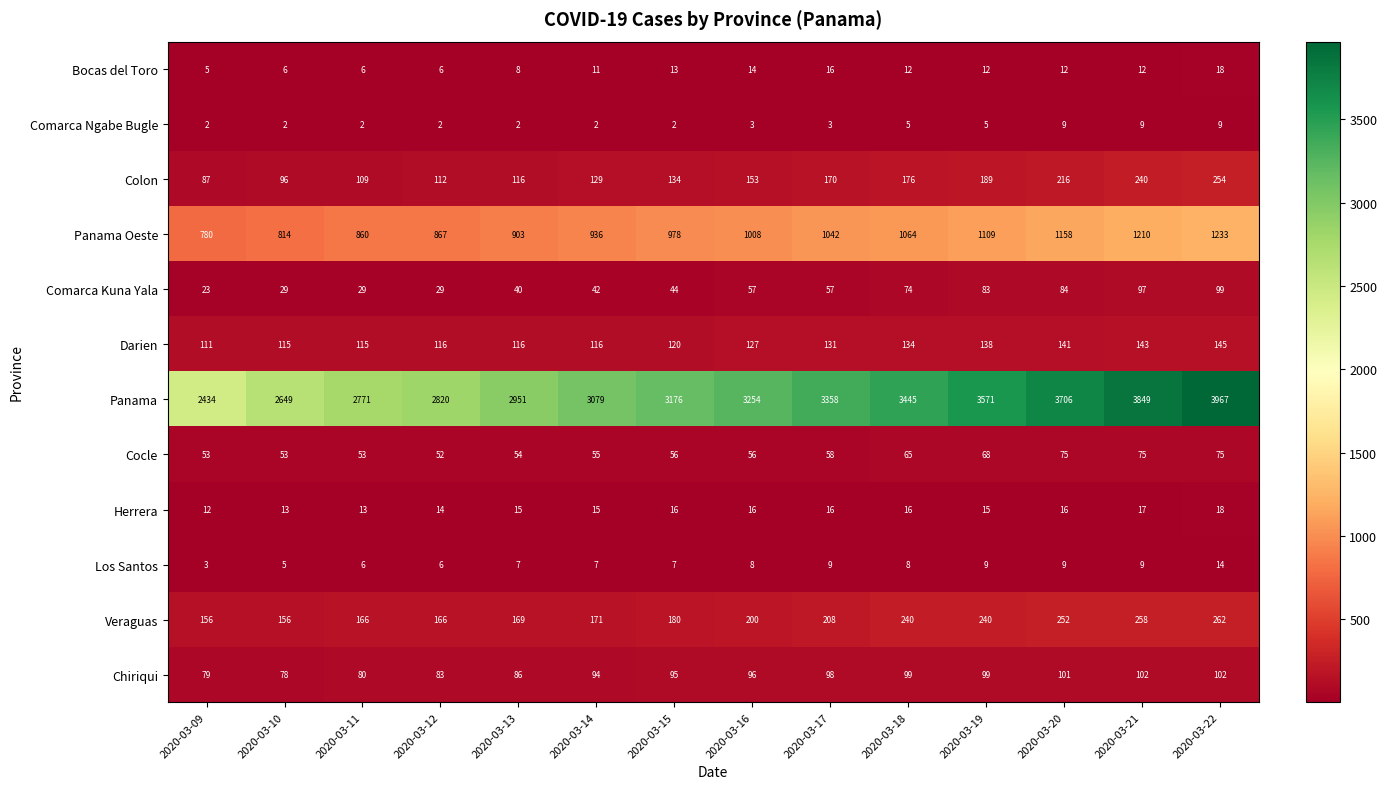

At which category is the sum across all series the highest?

2020-03-22